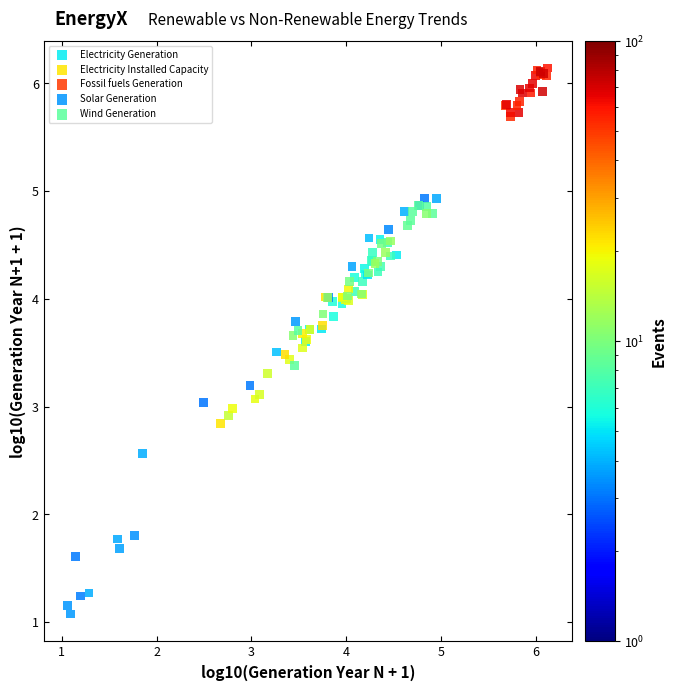

Which series contains the highest Y value?

Fossil fuels Generation